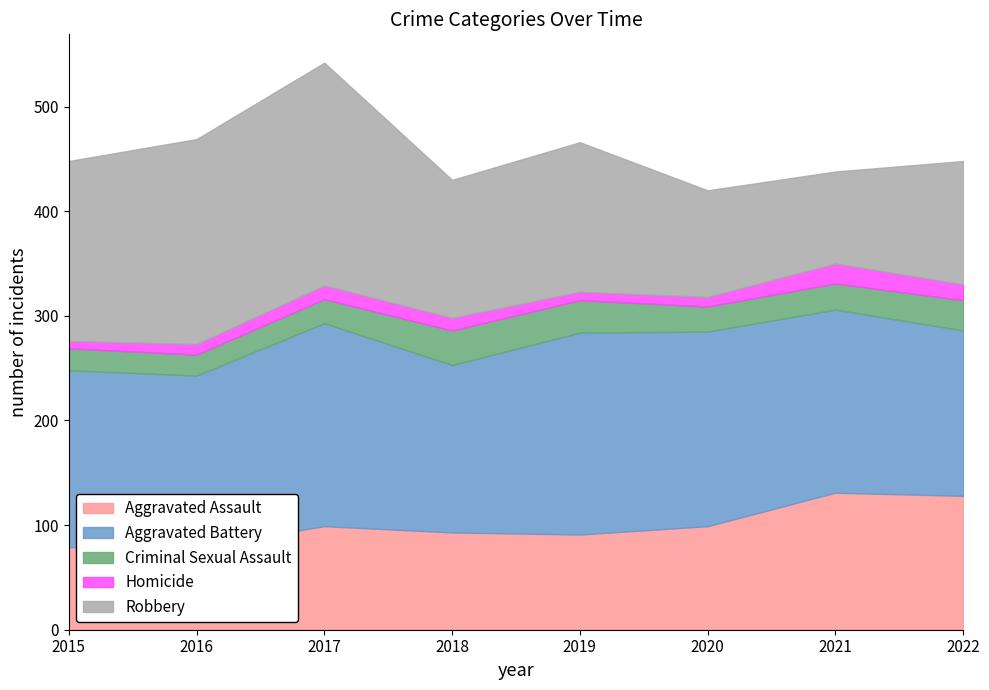

At which category does Aggravated Assault reach its first local valley?

2019